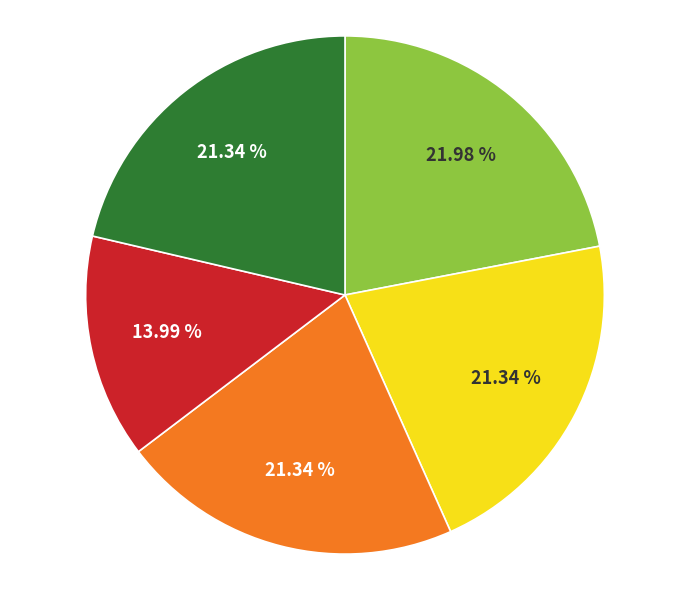

Does any single category account for the majority?

No